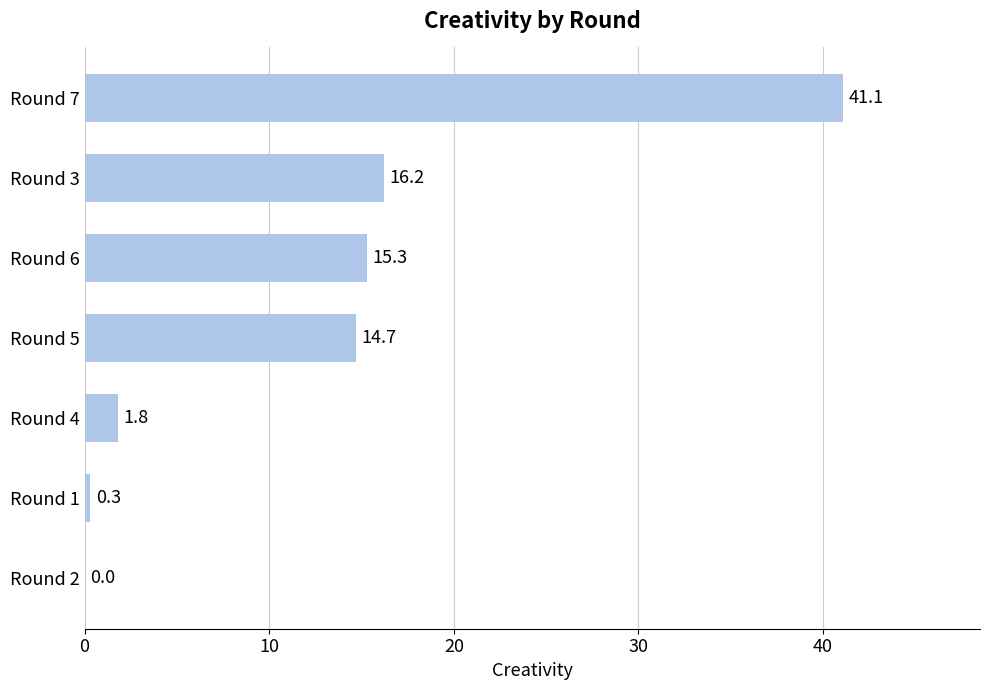

The value at Round 5 is 14.7. True or false?

True